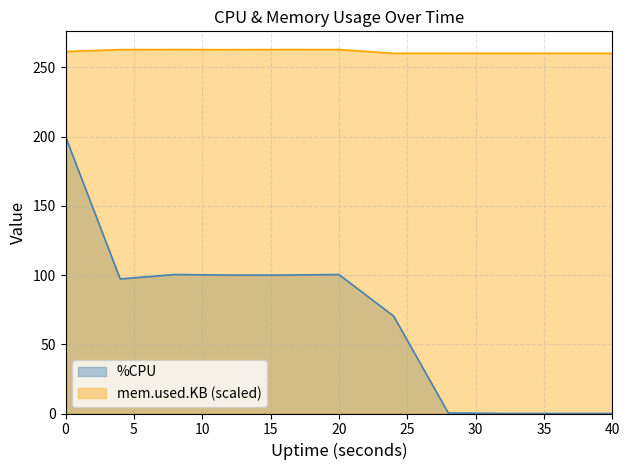

How many data points does each series have?

11